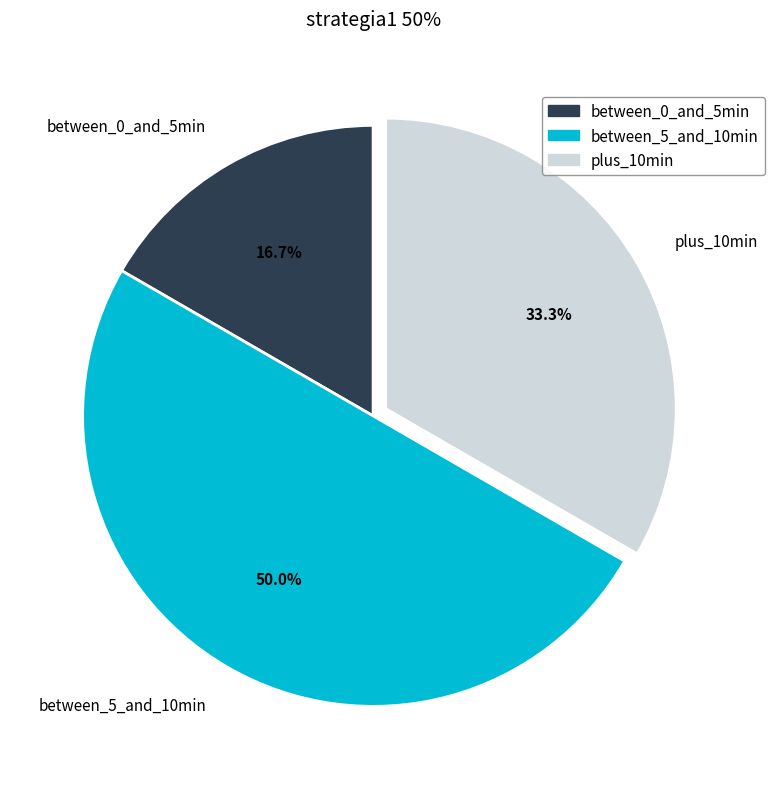

Which category has the biggest portion of the pie?

between_5_and_10min